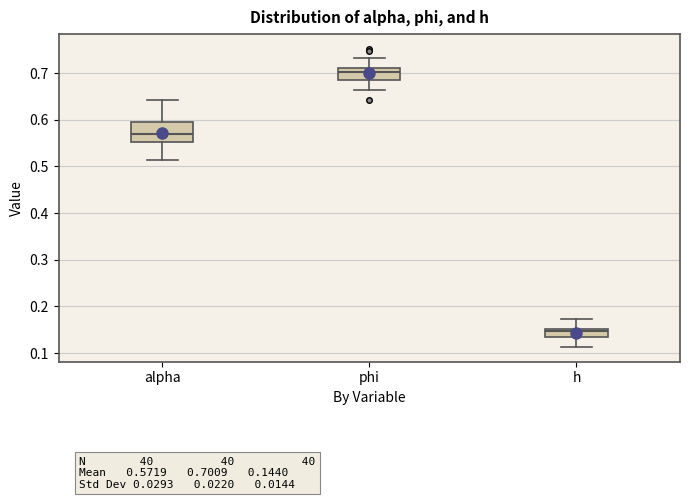

Where does the lower whisker of the box for h end on the y-axis? The values are not printed on the chart, so give them approximately, as read against the axis.

0.11